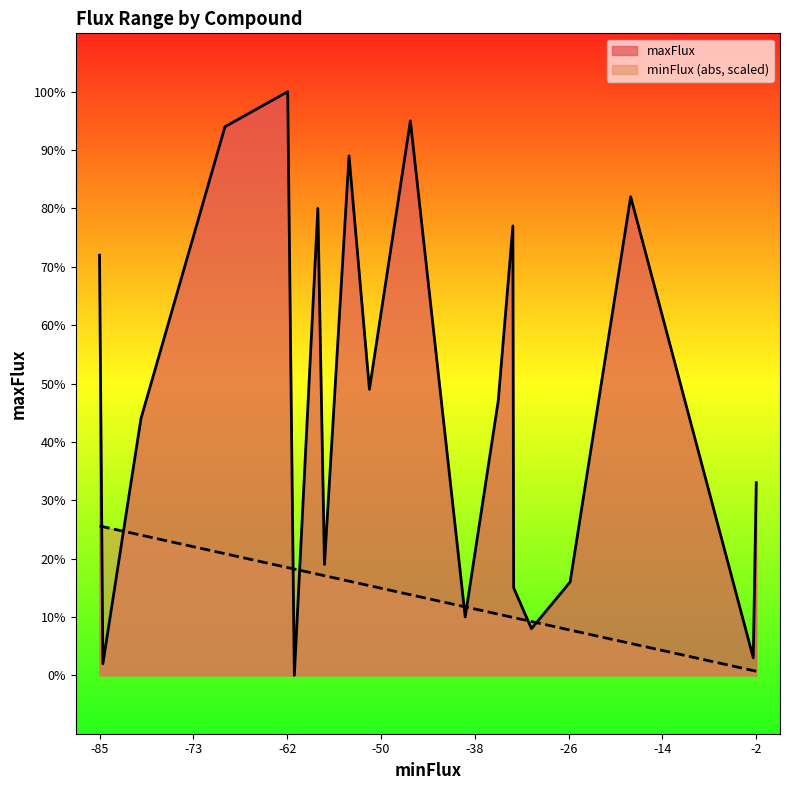

Which series has the largest range (max minus min)?

maxFlux